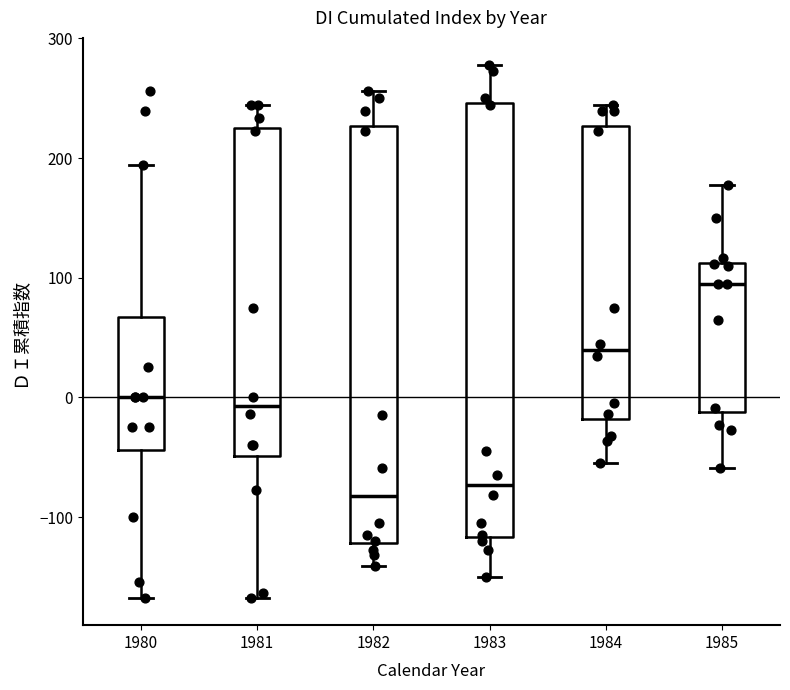

Where is the lower edge of the box at x = 1980 on the y-axis? The values are not printed on the chart, so give them approximately, as read against the axis.

-40